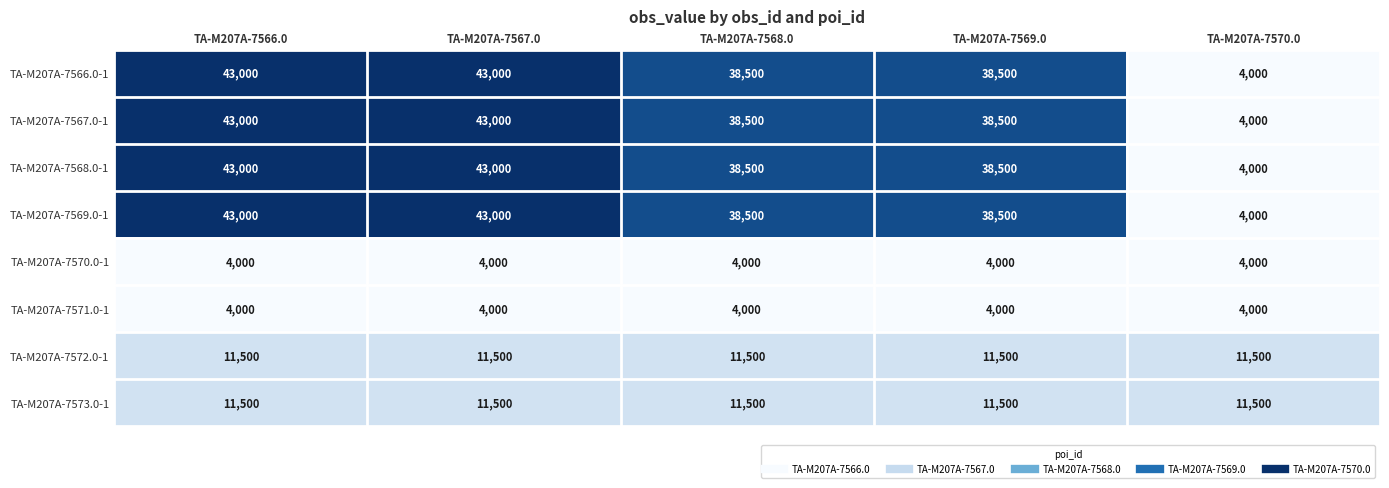

What is the maximum value for TA-M207A-7571.0-1?

4000